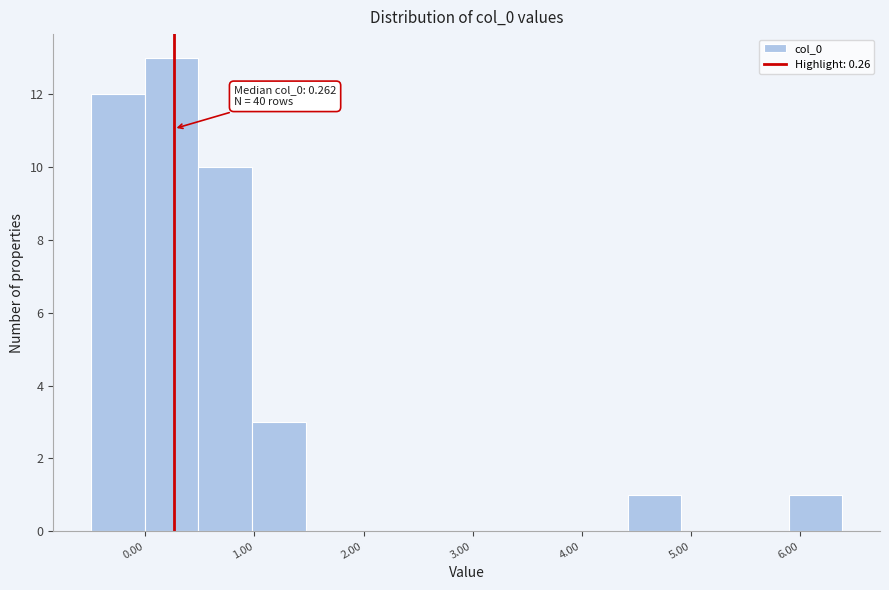

Over which range of the x-axis is the bar tallest?

0.0 to 0.5